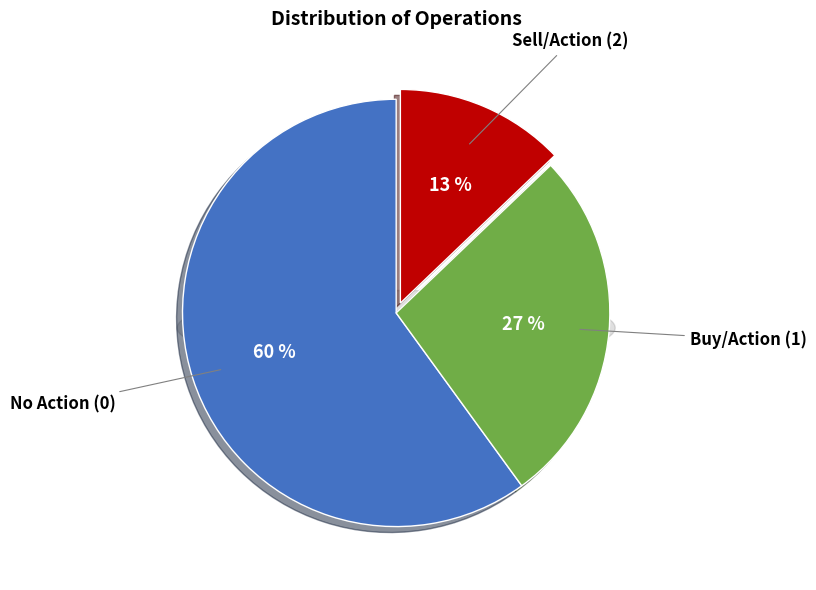

The 0 slice represents 55% of the pie. True or false?

False